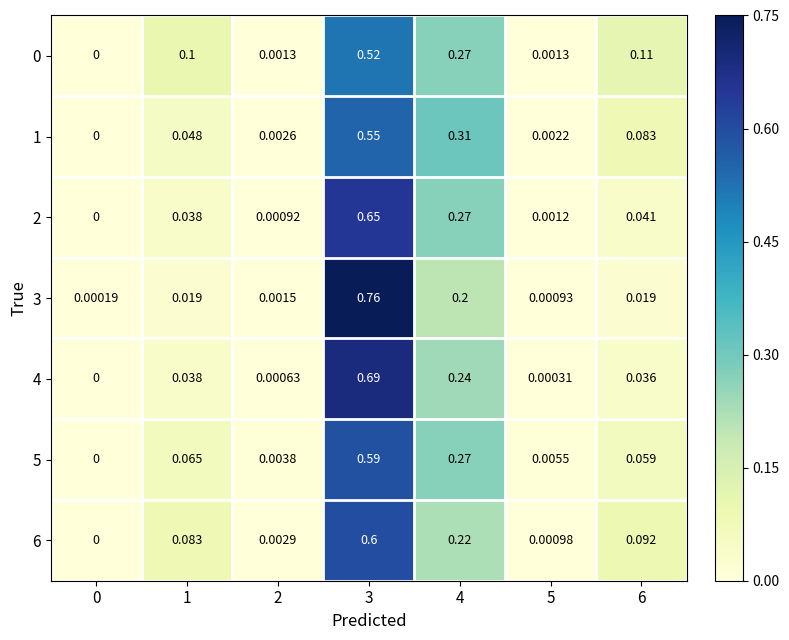

How many series are shown in this chart?

7